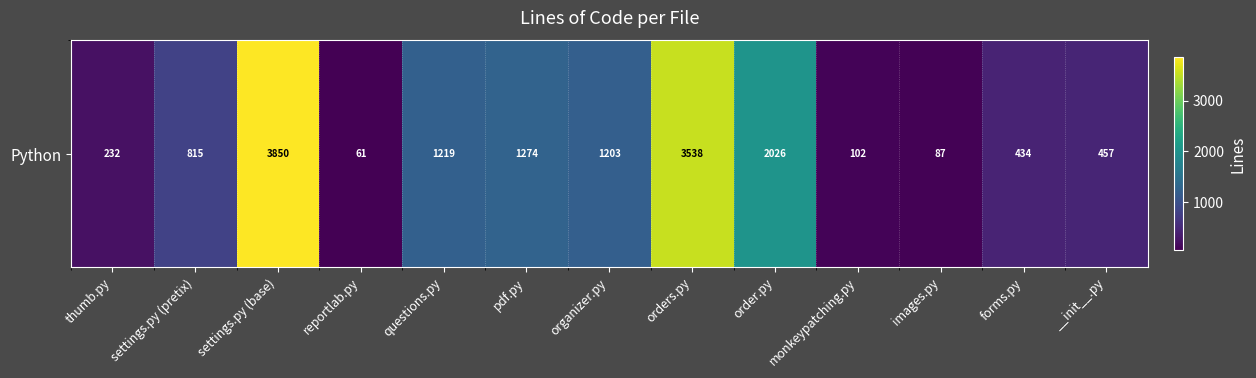

What is the change in value from thumb.py to __init__.py?

+225